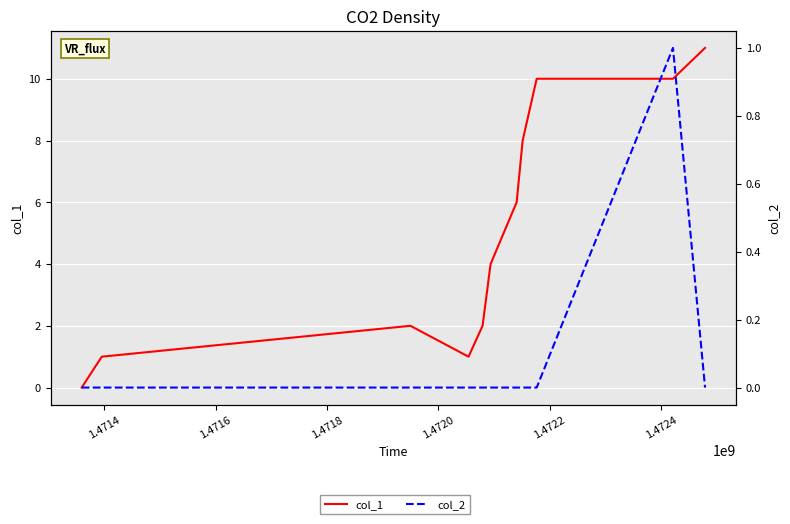

What is the label of the 9th point from the right?

1.4718